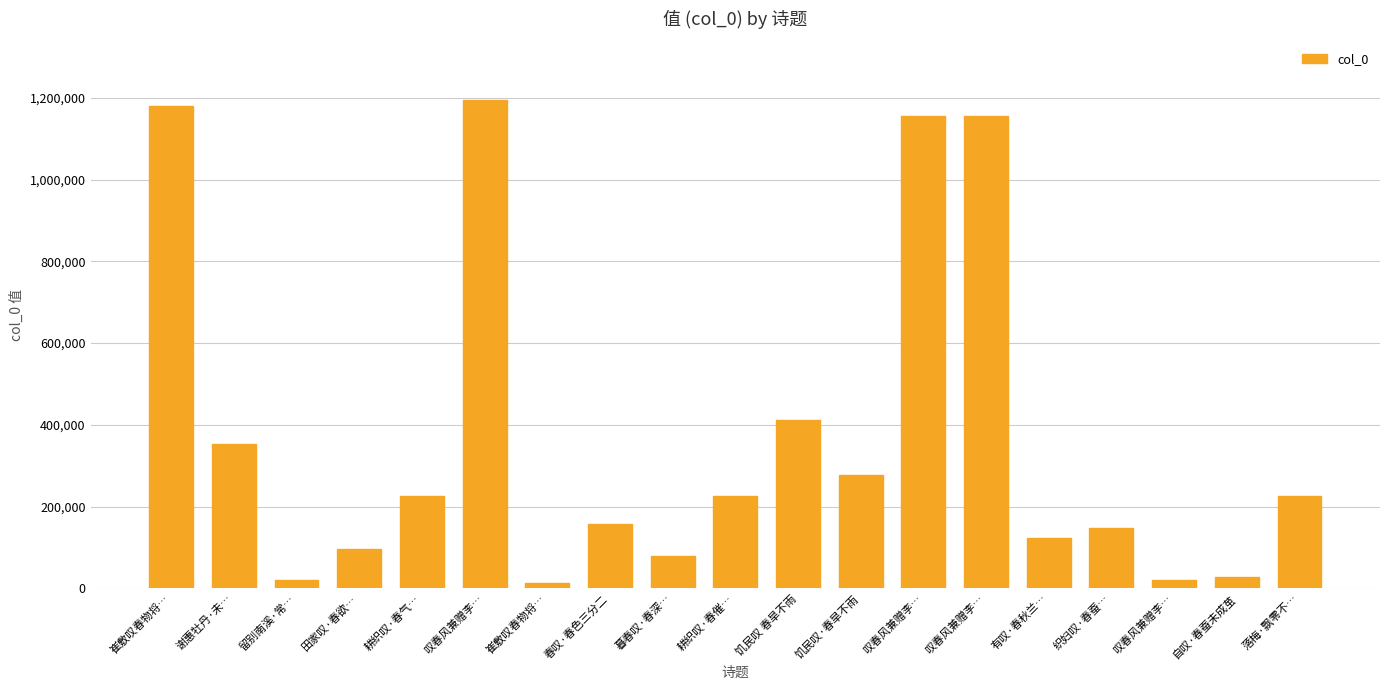

How many bars are there in total?

19